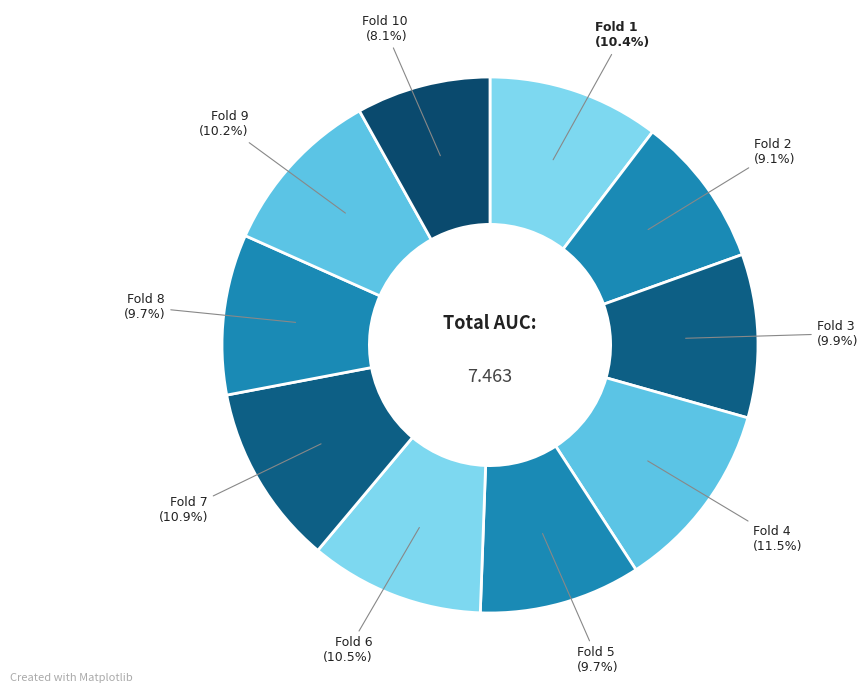

To the nearest percent, what is the average slice percentage?

10%